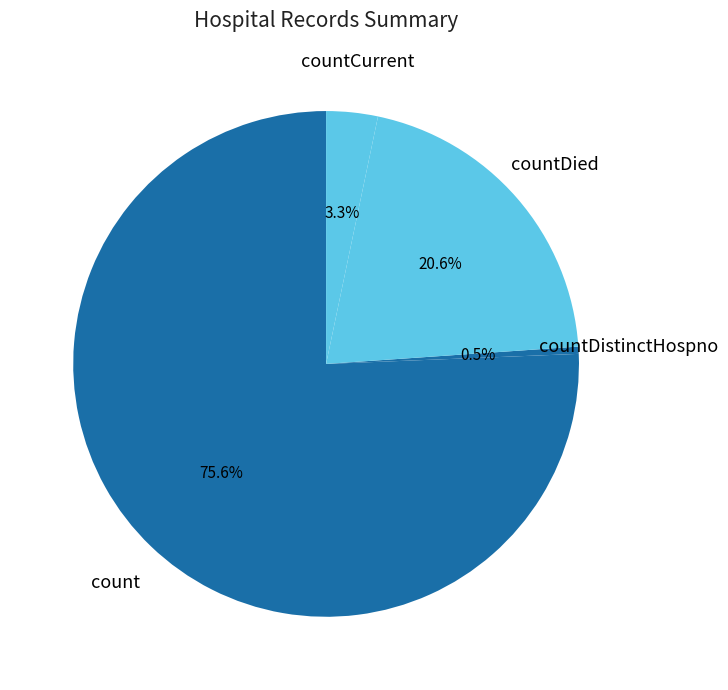

Rank the categories by value from highest to lowest.

count, countDied, countCurrent, countDistinctHospno